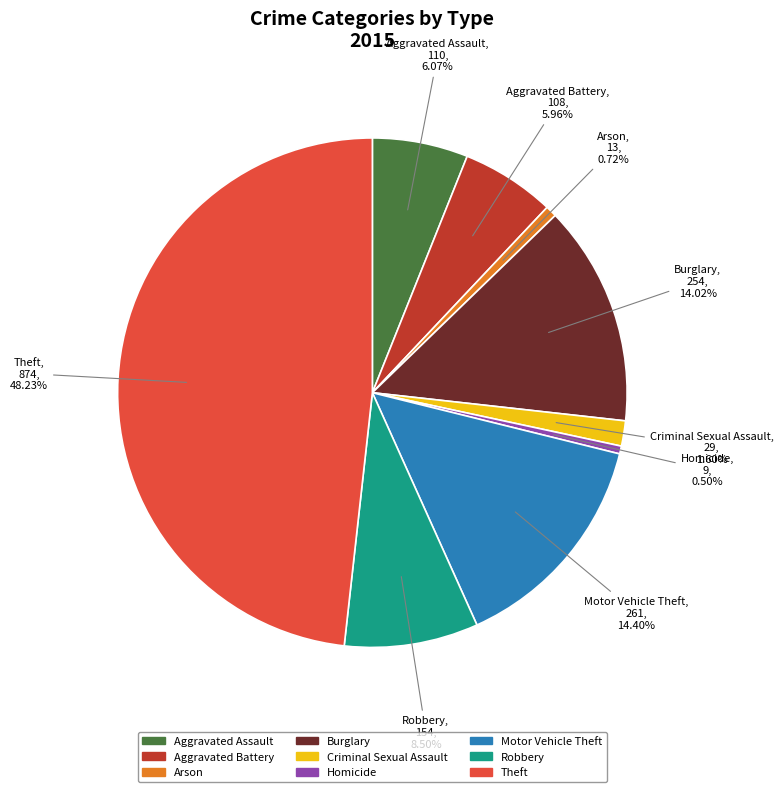

To the nearest percent, what is the difference between the Robbery and Arson slice percentages?

8%